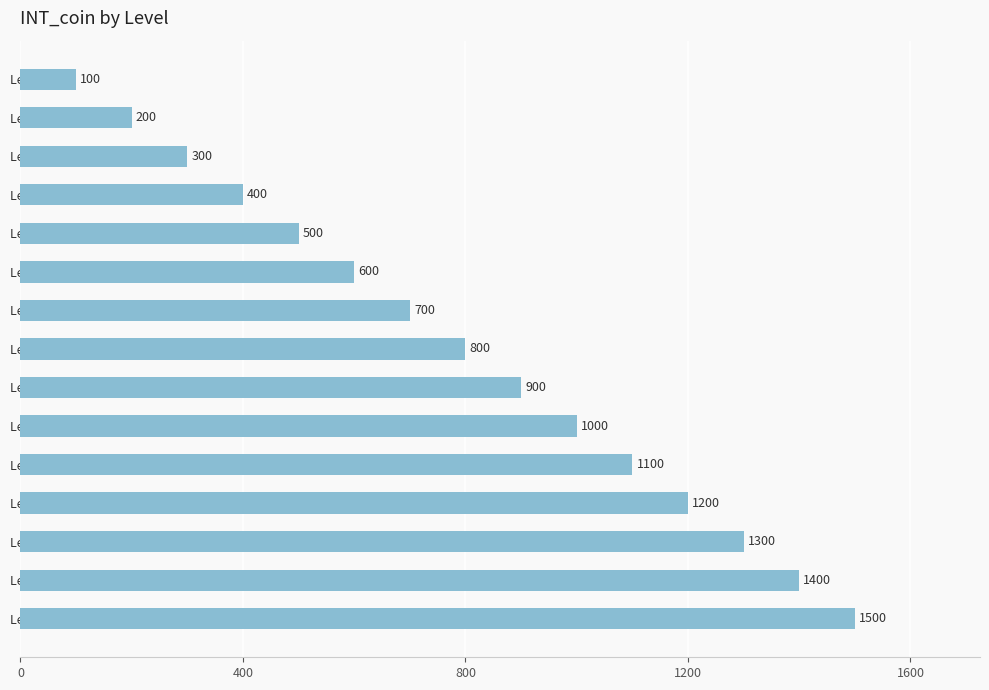

True or false: the data shows 633 at Level 4.

False